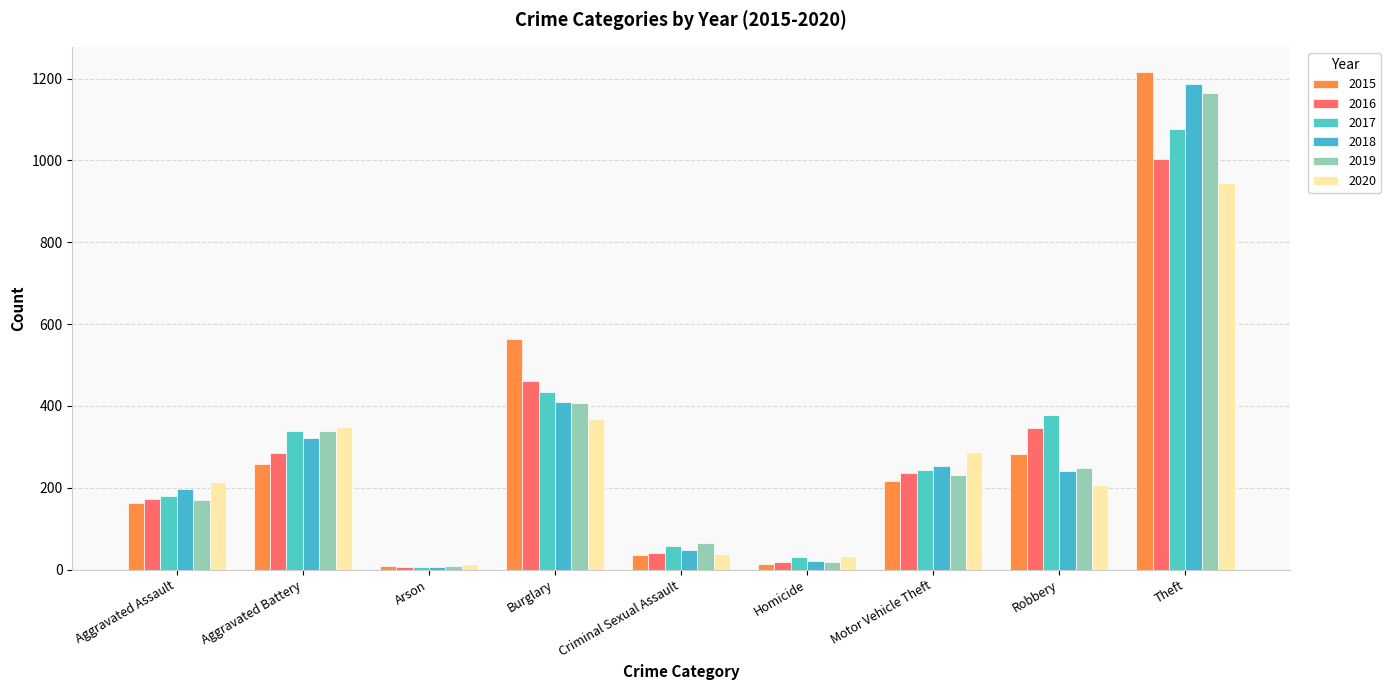

What position from the right is Homicide?

4